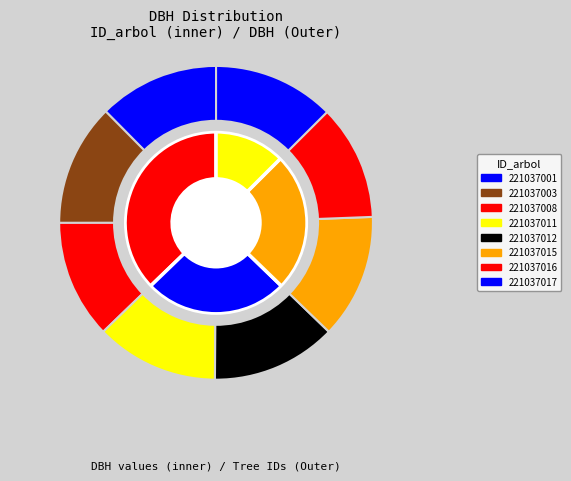

The 221037012 slice represents 27% of the pie. True or false?

False